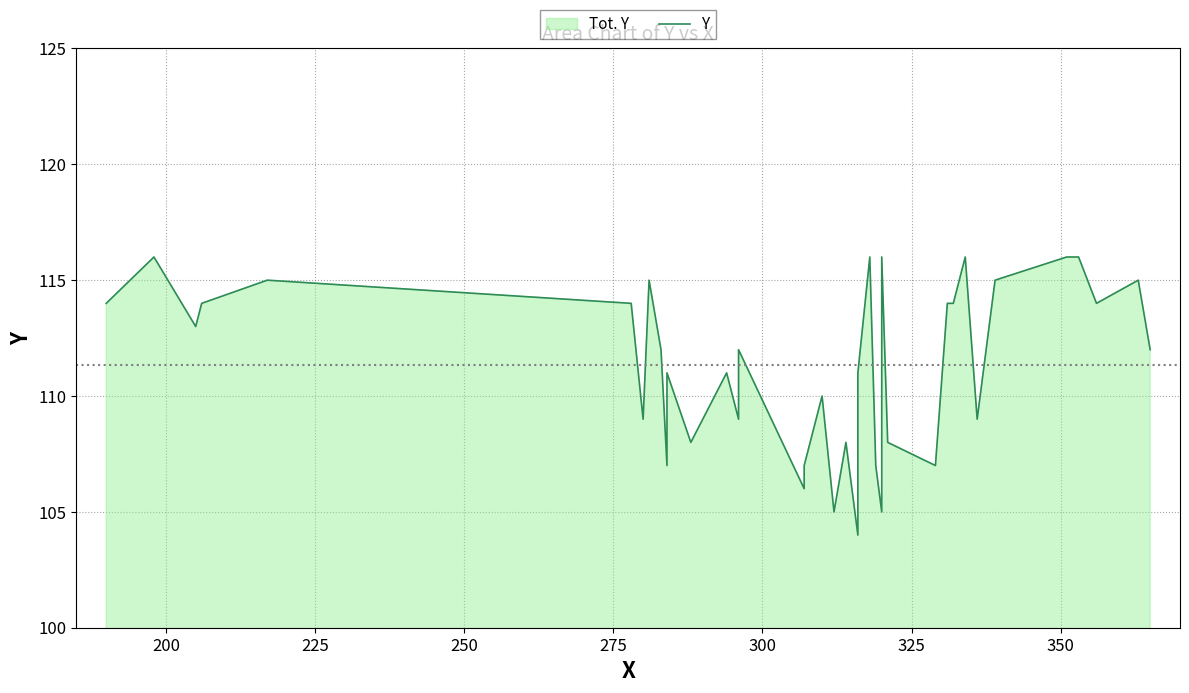

True or false: the data has more than 1 interior local peaks.

True